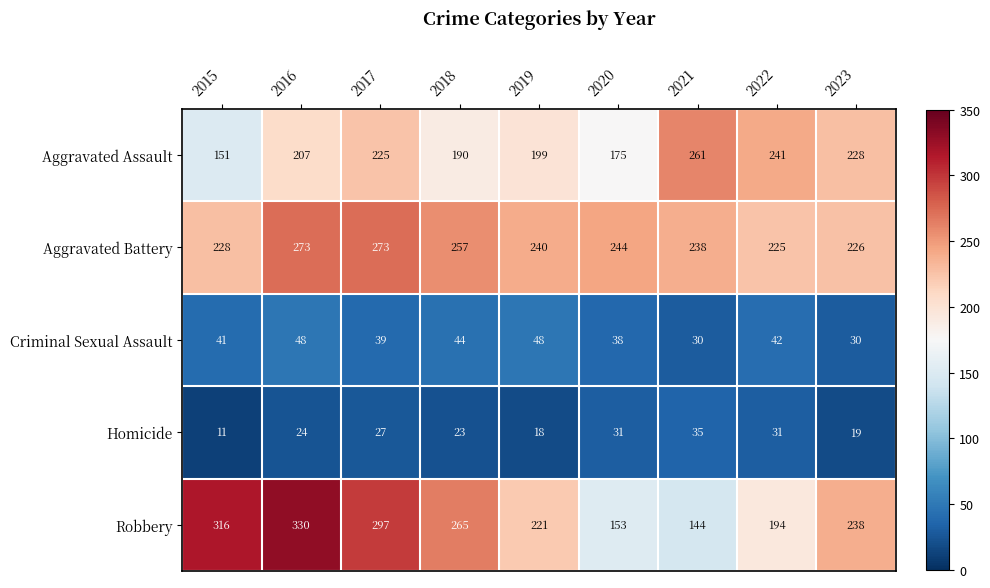

At which label is Aggravated Assault closest to 206?

2016